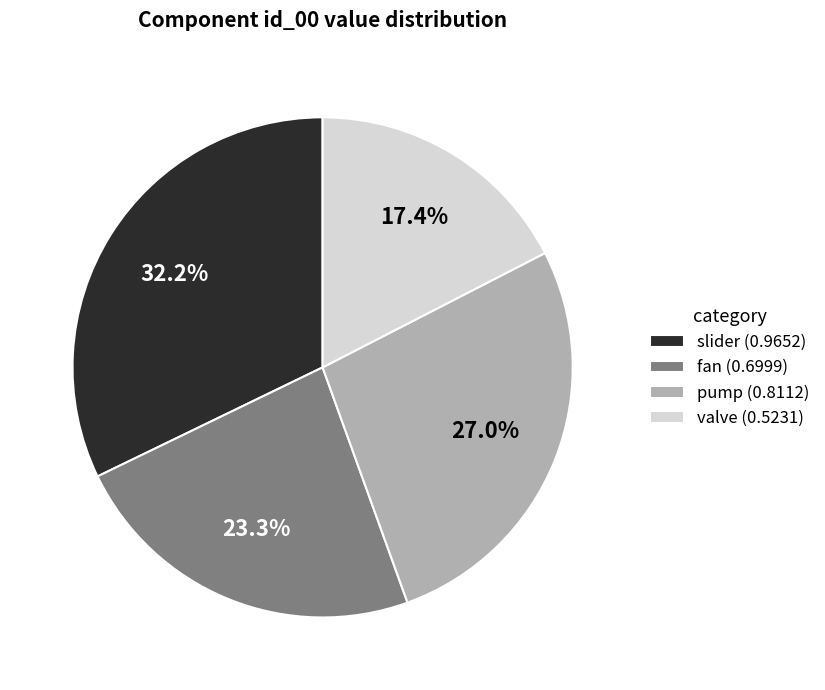

Is it true that fan is 23% of the pie?

True